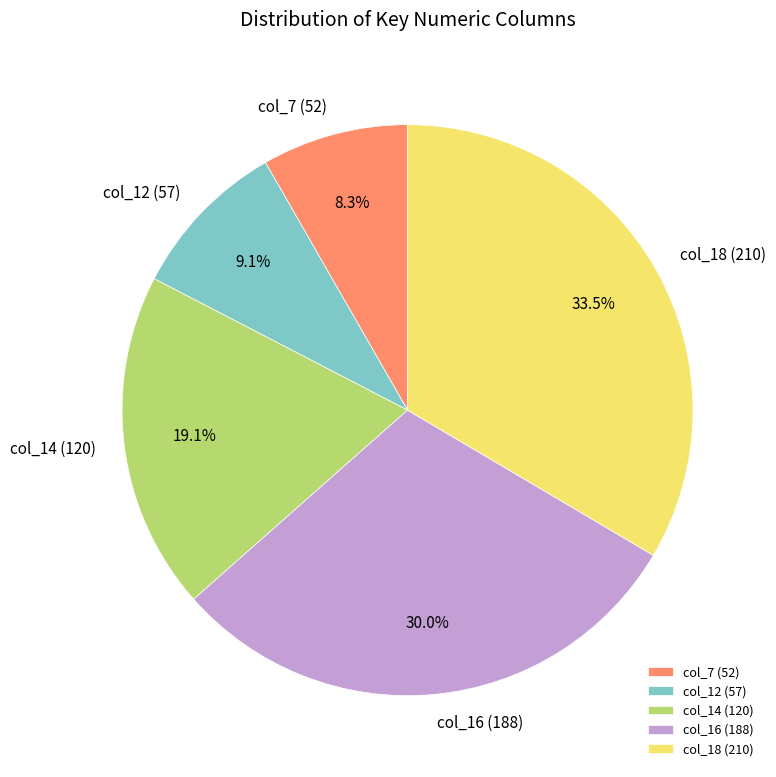

Does col_7 (52) account for over 50% of the chart?

No